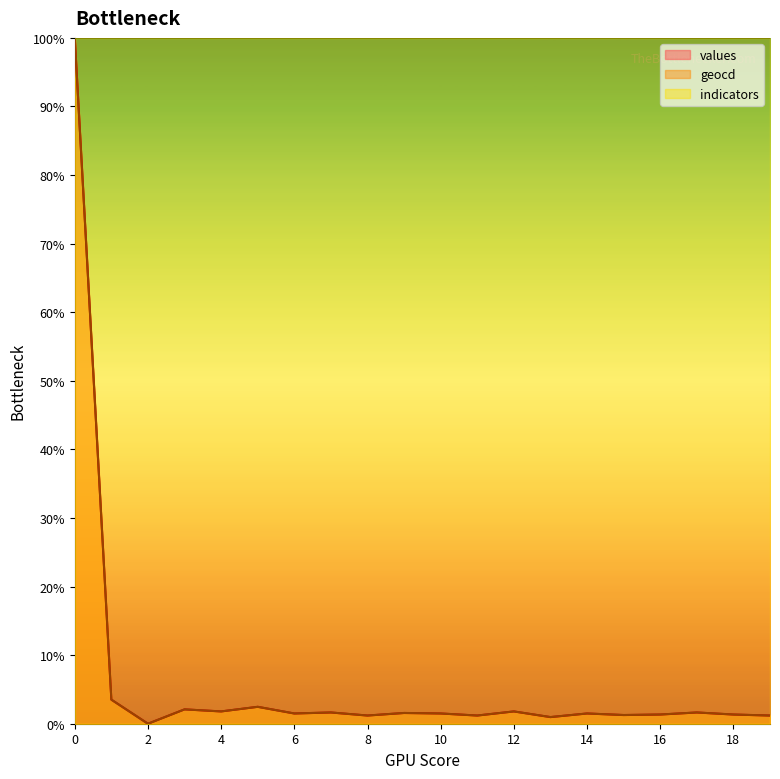

The value of values at 13 is 1.5. True or false?

False